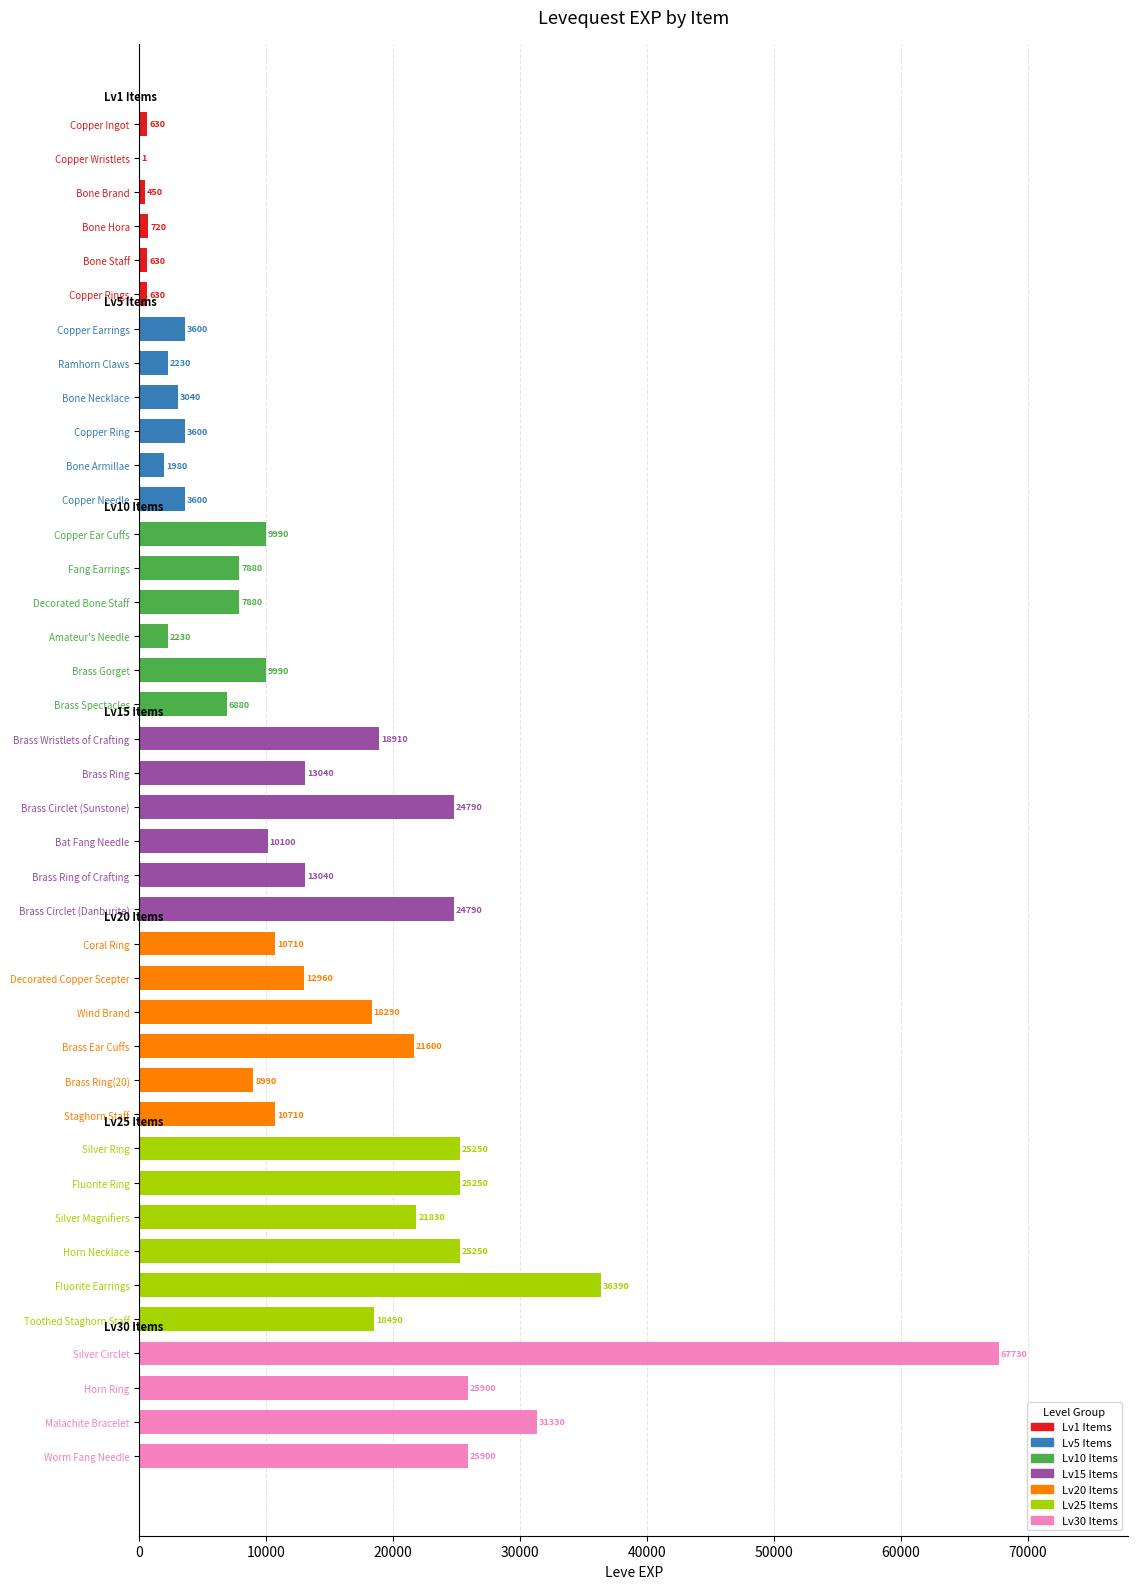

Is it true that the value at Silver Ring is 25250?

True